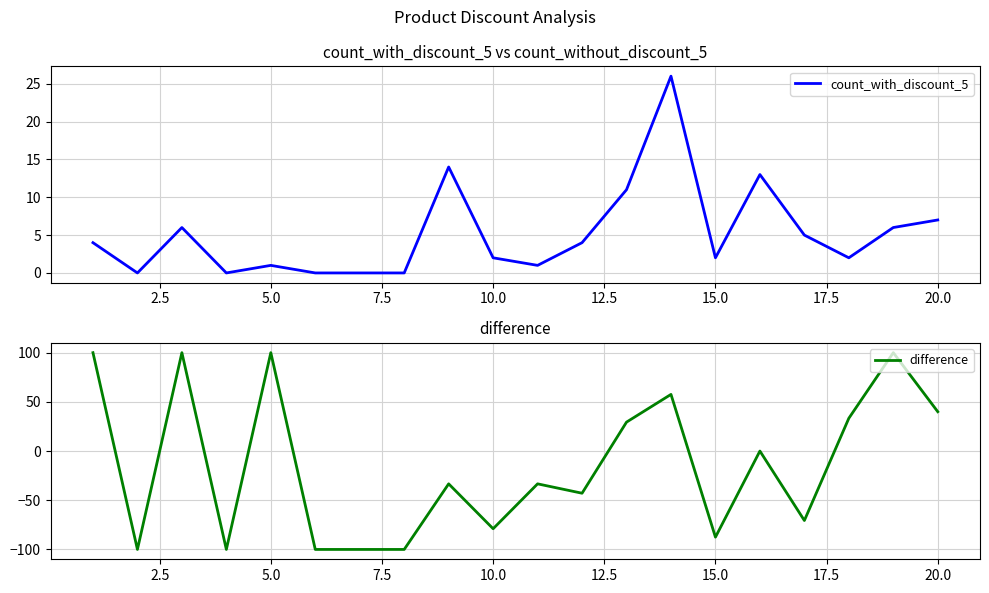

What is the smallest value displayed?

-100.0